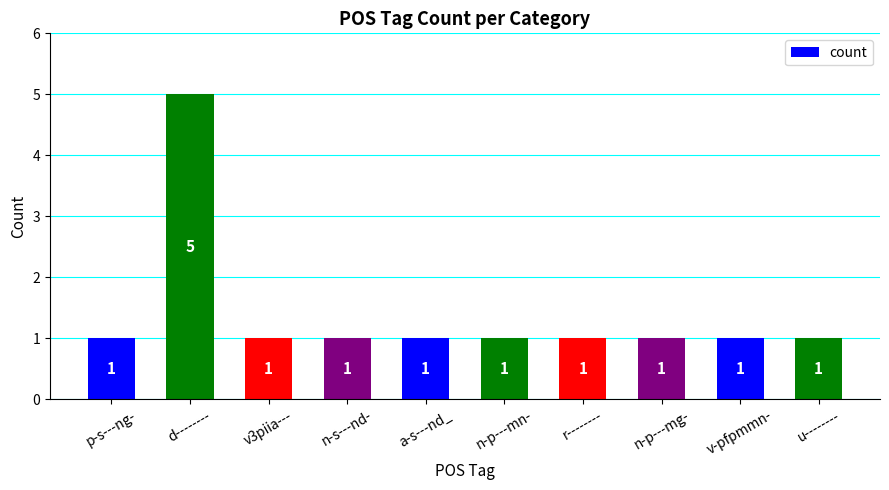

How many bars are there in total?

10